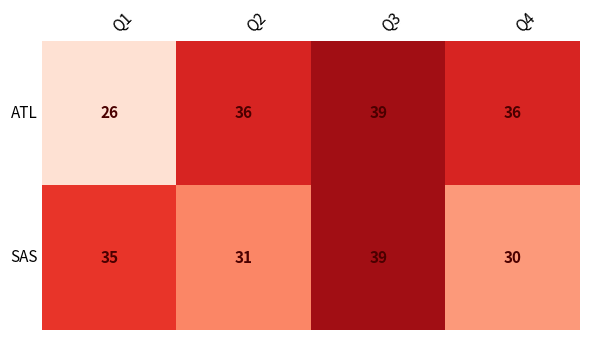

Count the ATL values in the range 36 to 39.

3